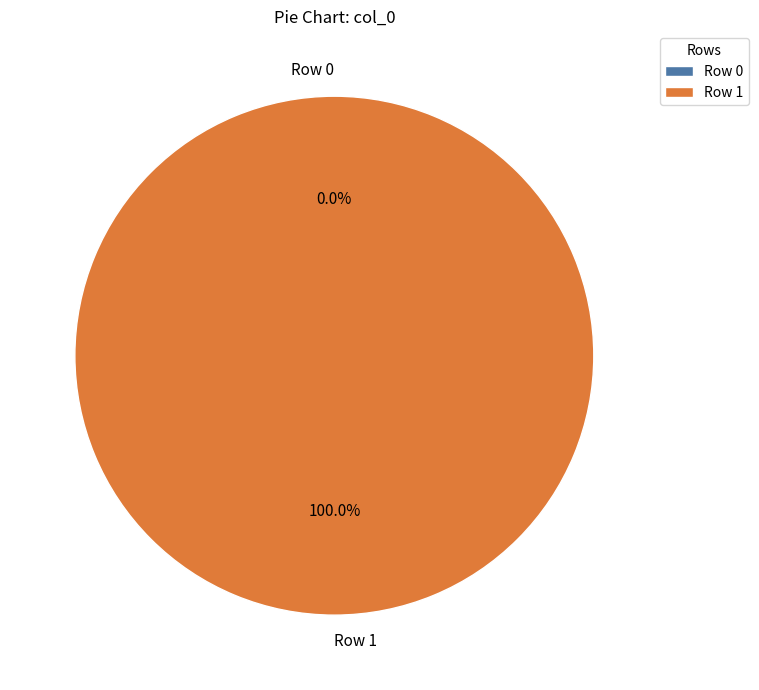

To the nearest percent, what is the difference between the largest and smallest slice percentages?

100%